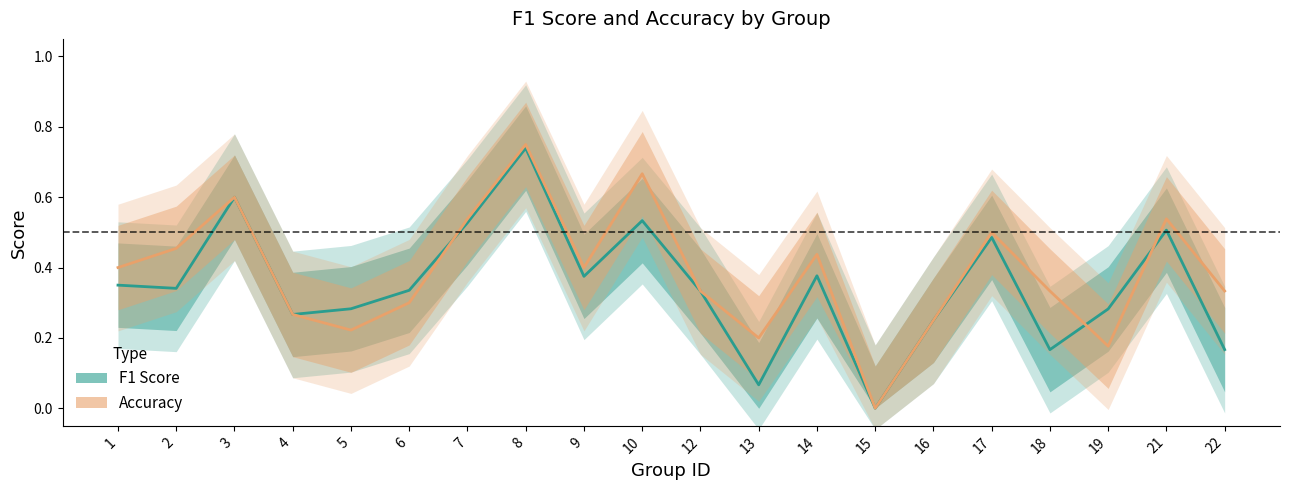

What is the difference between the second highest and second lowest values in the f1 series?

0.5